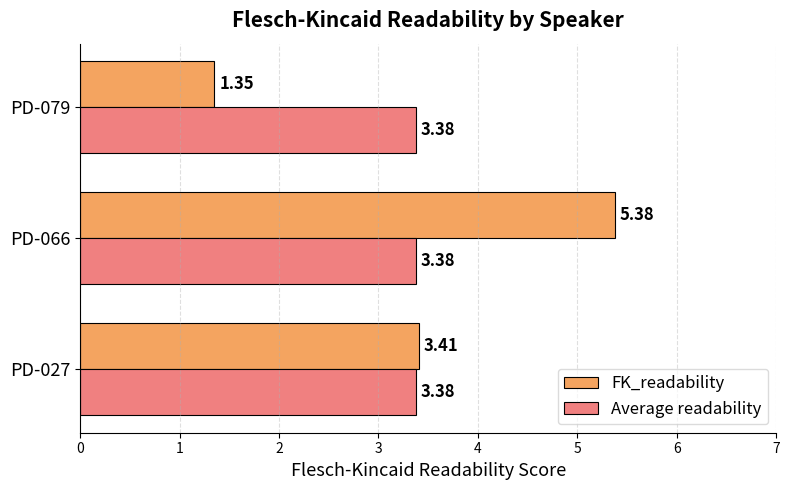

At how many categories does at least one series exceed 2?

3